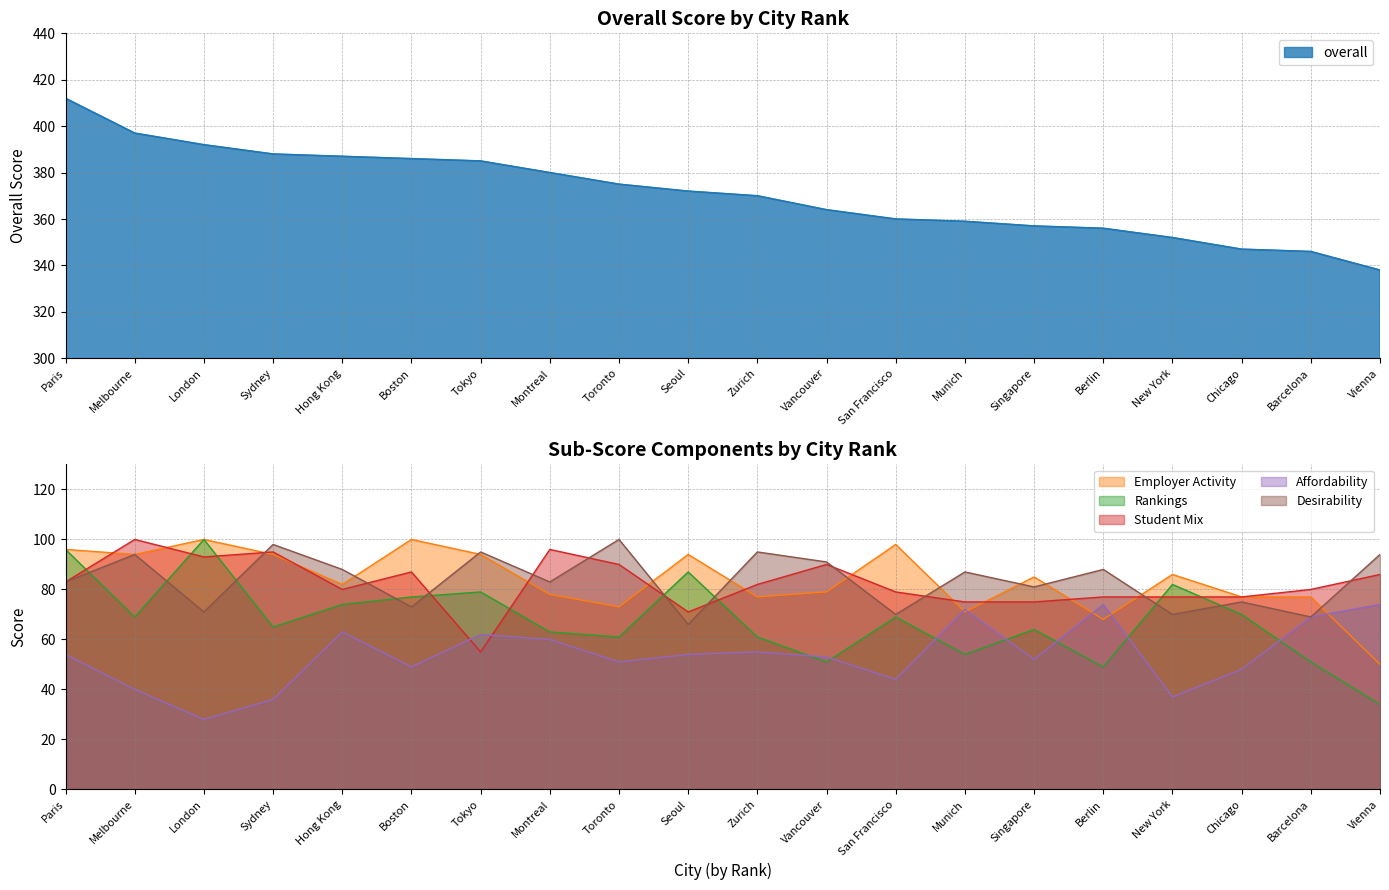

Reading right to left, list all the values displayed in this chart.

overall: Vienna=338	Barcelona=346	Chicago=347	New York=352	Berlin=356	Singapore=357	Munich=359	San Francisco=360	Vancouver=364	Zurich=370	Seoul=372	Toronto=375	Montreal=380	Tokyo=385	Boston=386	Hong Kong=387	Sydney=388	London=392	Melbourne=397	Paris=412
emp_activity: Vienna=50	Barcelona=77	Chicago=77	New York=86	Berlin=68	Singapore=85	Munich=71	San Francisco=98	Vancouver=79	Zurich=77	Seoul=94	Toronto=73	Montreal=78	Tokyo=94	Boston=100	Hong Kong=82	Sydney=94	London=100	Melbourne=94	Paris=96
rankings: Vienna=34	Barcelona=51	Chicago=70	New York=82	Berlin=49	Singapore=64	Munich=54	San Francisco=69	Vancouver=51	Zurich=61	Seoul=87	Toronto=61	Montreal=63	Tokyo=79	Boston=77	Hong Kong=74	Sydney=65	London=100	Melbourne=69	Paris=96
student_mix: Vienna=86	Barcelona=80	Chicago=77	New York=77	Berlin=77	Singapore=75	Munich=75	San Francisco=79	Vancouver=90	Zurich=82	Seoul=71	Toronto=90	Montreal=96	Tokyo=55	Boston=87	Hong Kong=80	Sydney=95	London=93	Melbourne=100	Paris=83
affordability: Vienna=74	Barcelona=69	Chicago=48	New York=37	Berlin=74	Singapore=52	Munich=72	San Francisco=44	Vancouver=53	Zurich=55	Seoul=54	Toronto=51	Montreal=60	Tokyo=62	Boston=49	Hong Kong=63	Sydney=36	London=28	Melbourne=40	Paris=54
desirability: Vienna=94	Barcelona=69	Chicago=75	New York=70	Berlin=88	Singapore=81	Munich=87	San Francisco=70	Vancouver=91	Zurich=95	Seoul=66	Toronto=100	Montreal=83	Tokyo=95	Boston=73	Hong Kong=88	Sydney=98	London=71	Melbourne=94	Paris=83